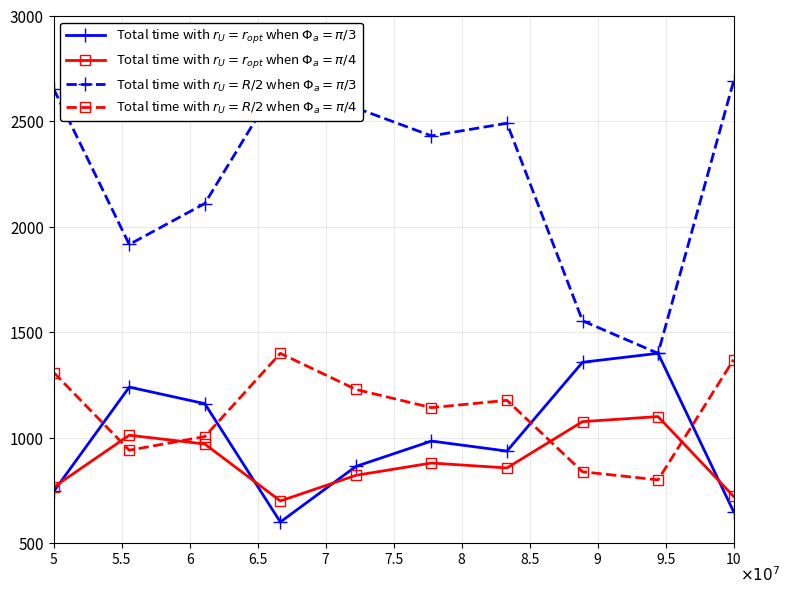

Is this an area chart (filled region under the line)?

No